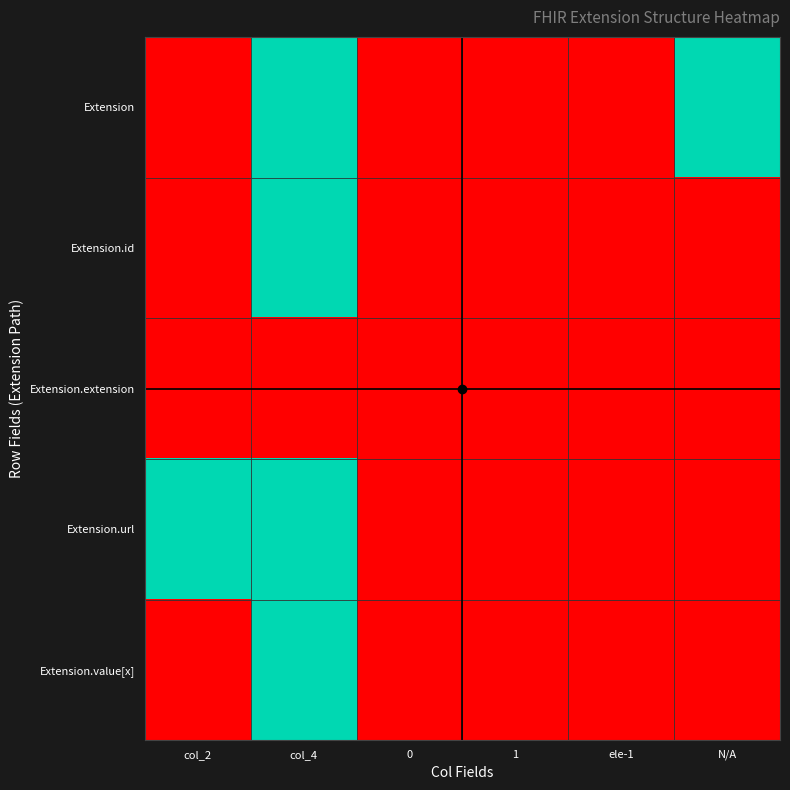

Reading left to right, what are all the values shown in this chart?

Extension: col_2=0	col_4=1	0=0	1=0	ele-1=0	N/A=1
Extension.id: col_2=0	col_4=1	0=0	1=0	ele-1=0	N/A=0
Extension.extension: col_2=0	col_4=0	0=0	1=0	ele-1=0	N/A=0
Extension.url: col_2=1	col_4=1	0=0	1=0	ele-1=0	N/A=0
Extension.value[x]: col_2=0	col_4=1	0=0	1=0	ele-1=0	N/A=0